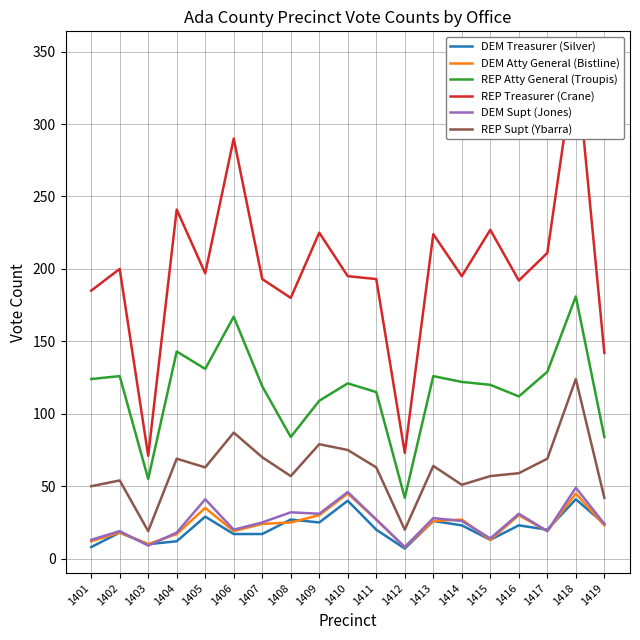

At which category is the sum across all series the highest?

1418